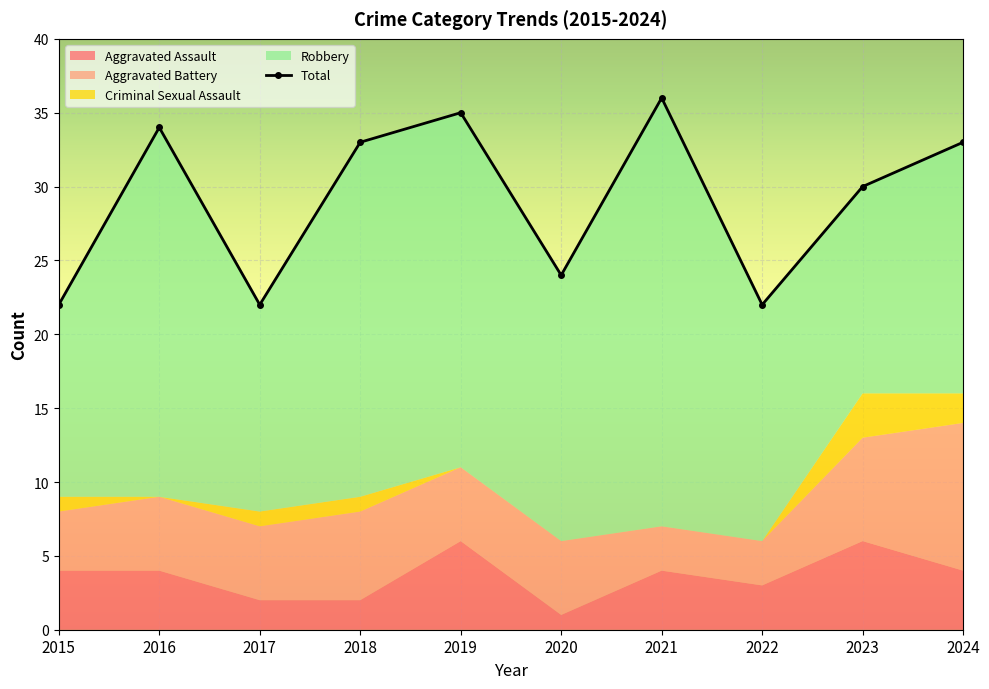

The value of Aggravated Battery at 2023 is 7. True or false?

True